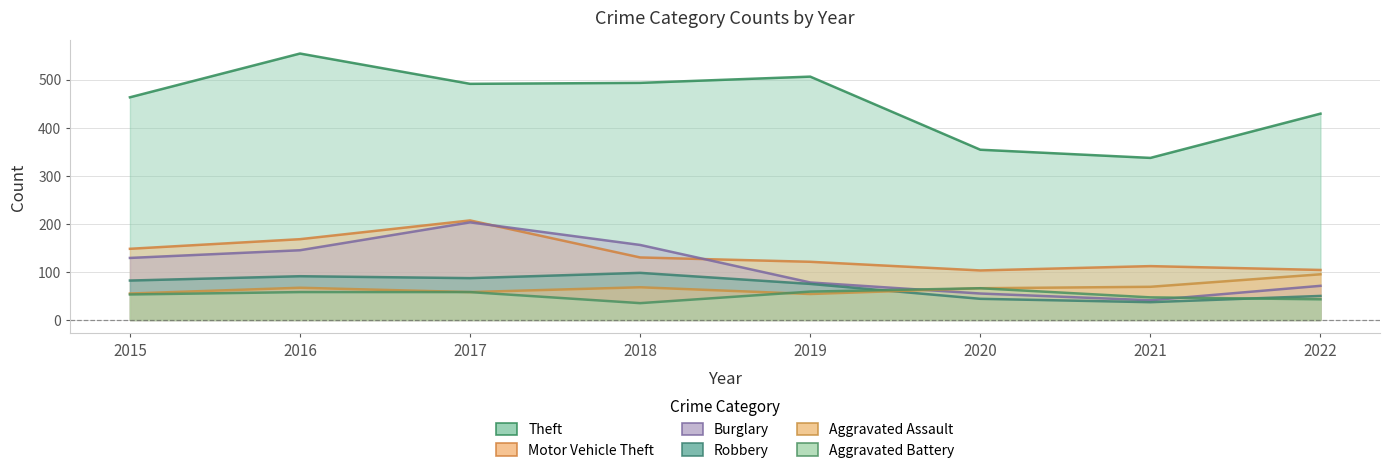

What is the sum of the Theft values at 2017 and 2021?

828